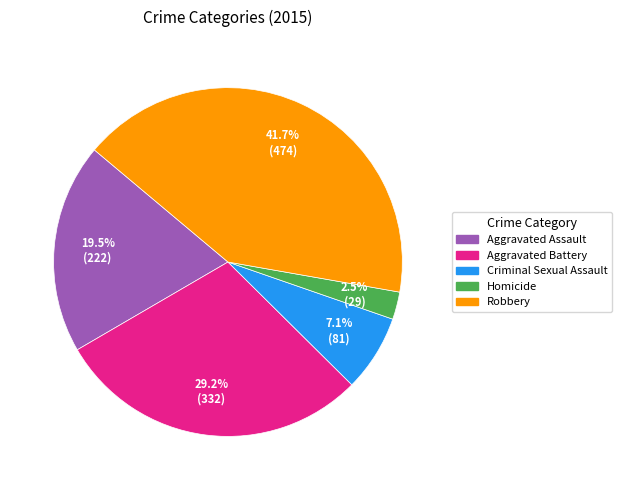

Count the number of slices in the pie.

5